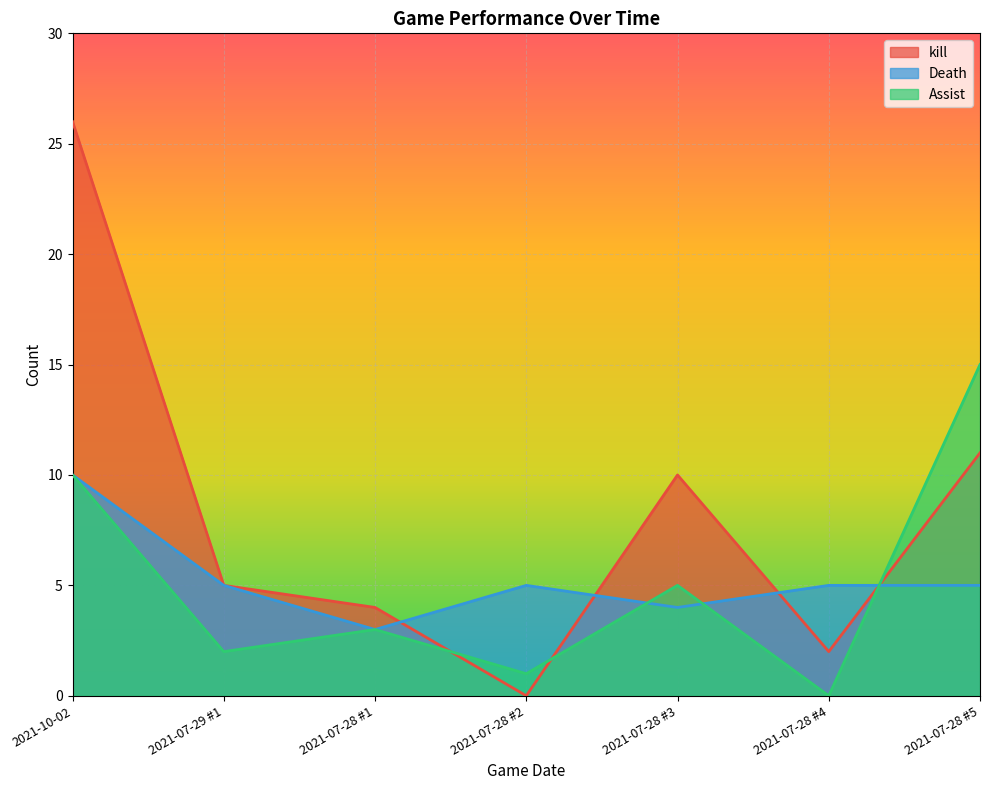

How many interior local peaks does the Assist series have?

2